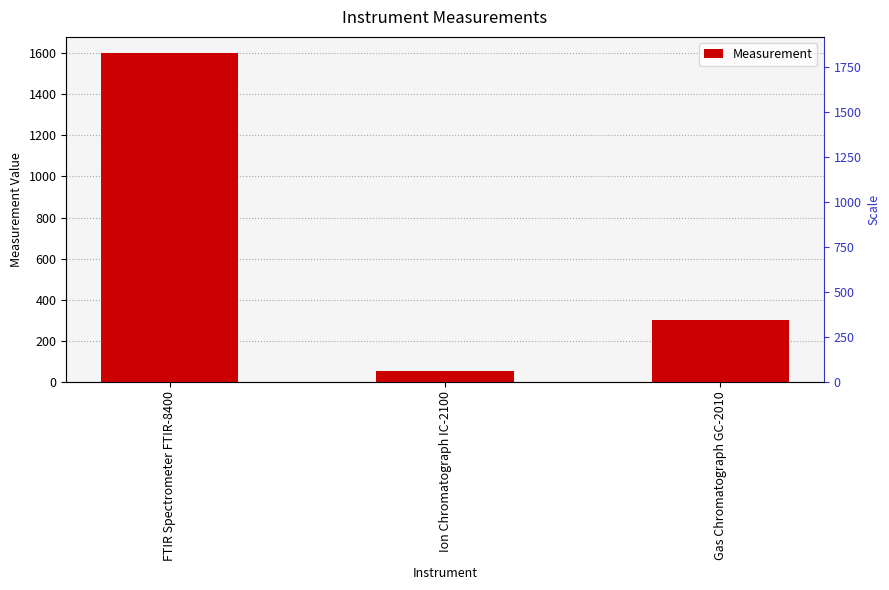

How many data points are less than 300?

1